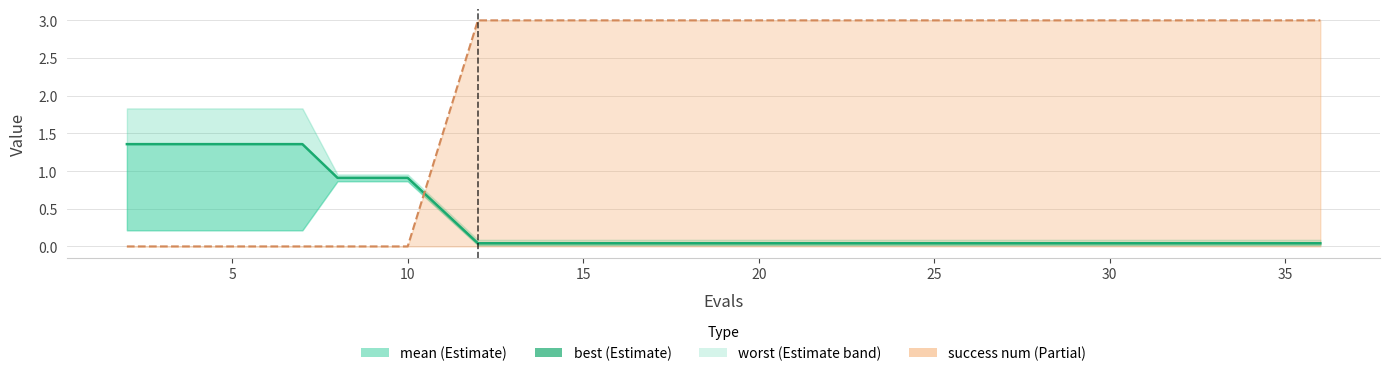

The value at 35 is 0.0. True or false?

True